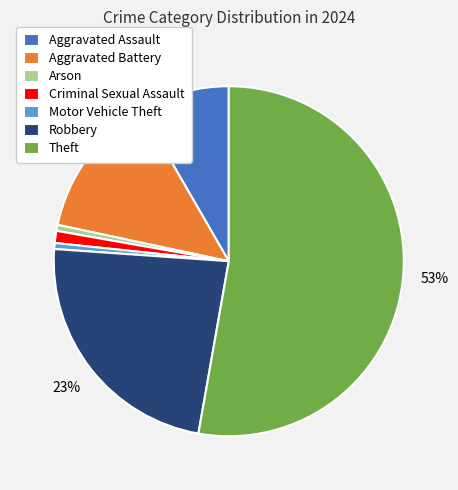

Which category has the biggest portion of the pie?

Theft